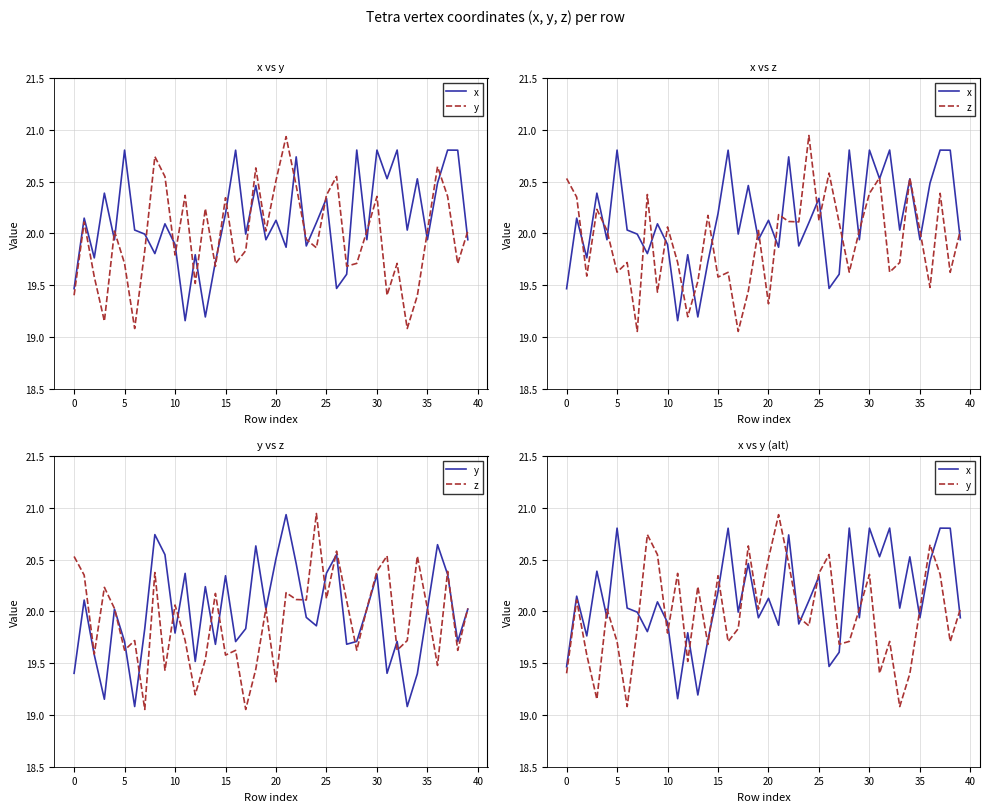

How many values in the z series are below 20?

18